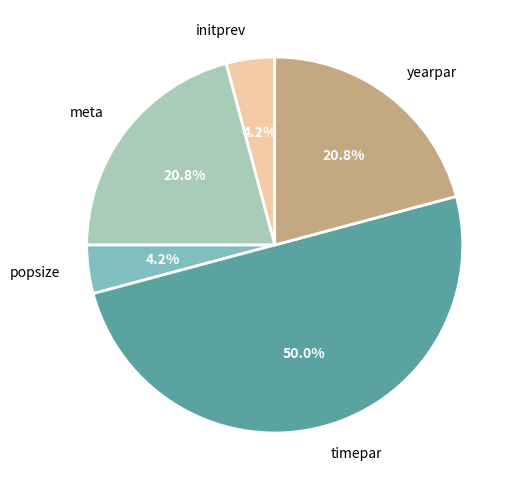

What is the total percentage of timepar and initprev?

54.2%